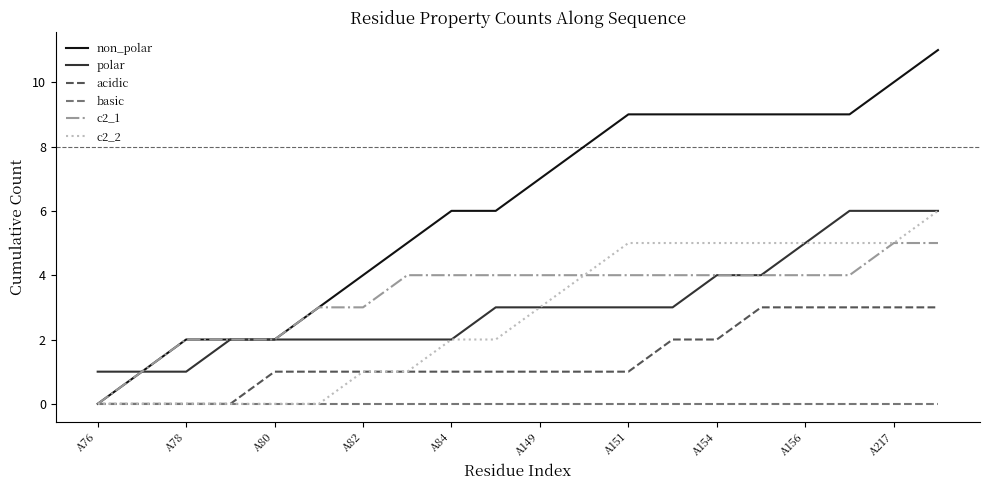

Which series has the largest total across all categories?

non_polar